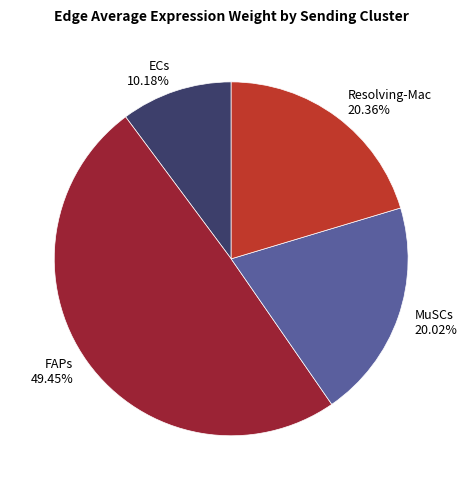

What is the ratio of the value at MuSCs to the value at ECs?

2.0